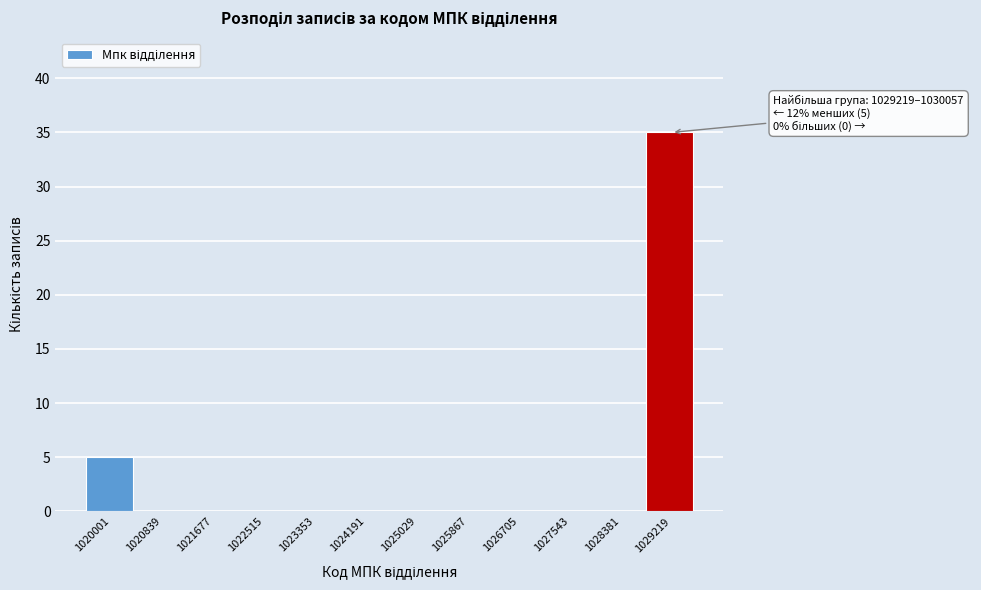

Reading left to right, extract all data points from this chart.

1020001=5	1020839=0	1021677=0	1022515=0	1023353=0	1024191=0	1025029=0	1025867=0	1026705=0	1027543=0	1028381=0	1029219=35